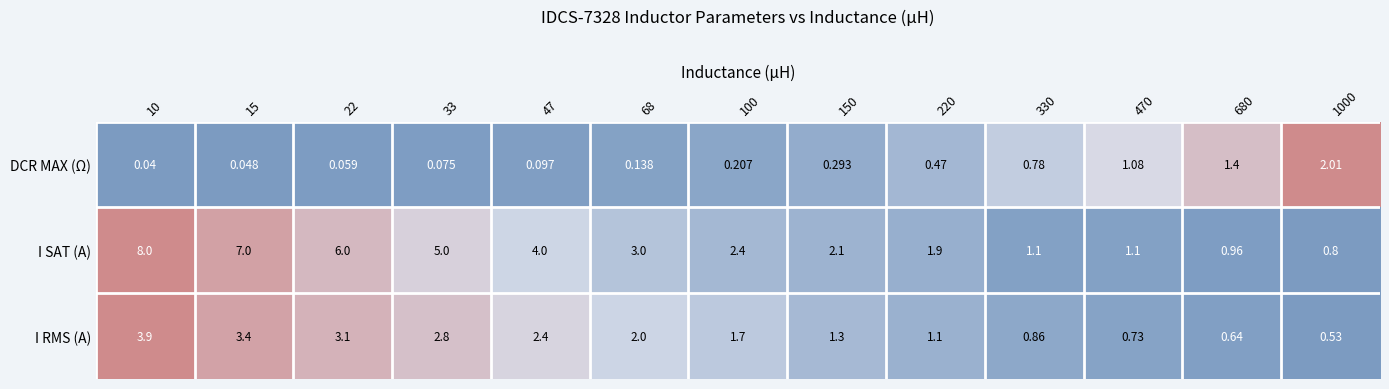

Between 33 and 100, which series saw the biggest shift?

I SAT (A)